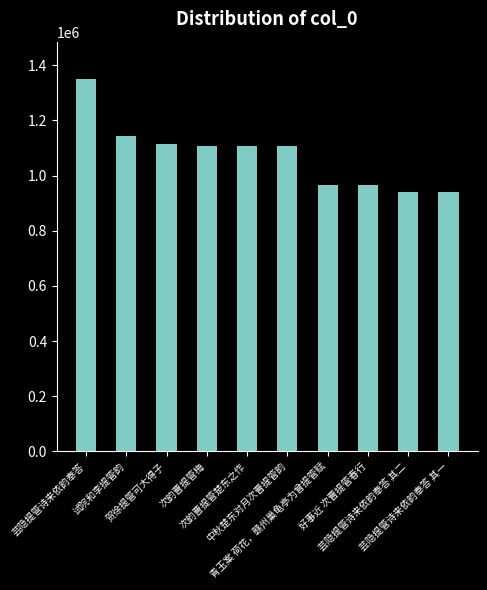

Between 次韵曹提管楚东之作 and 青玉案 荷花，赣州巢龟亭为曾提管赋, which is larger?

次韵曹提管楚东之作